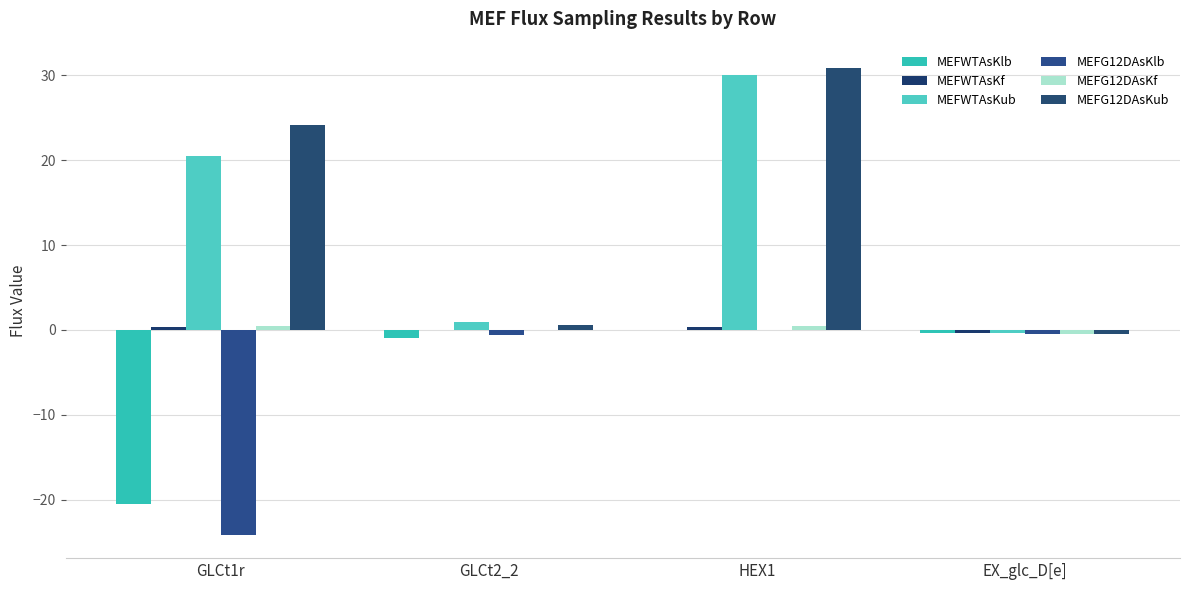

The MEFWTAsKlb series shows 0.0 at HEX1. True or false?

True